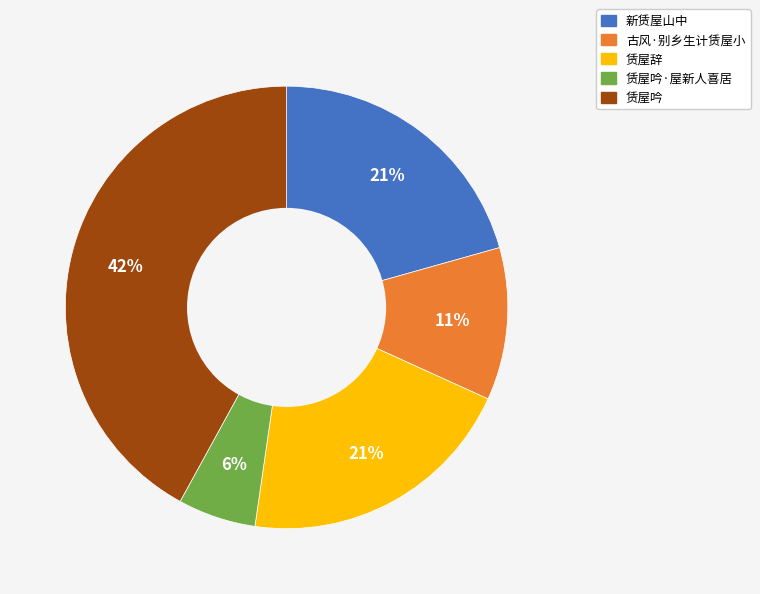

Does any single category account for the majority?

No